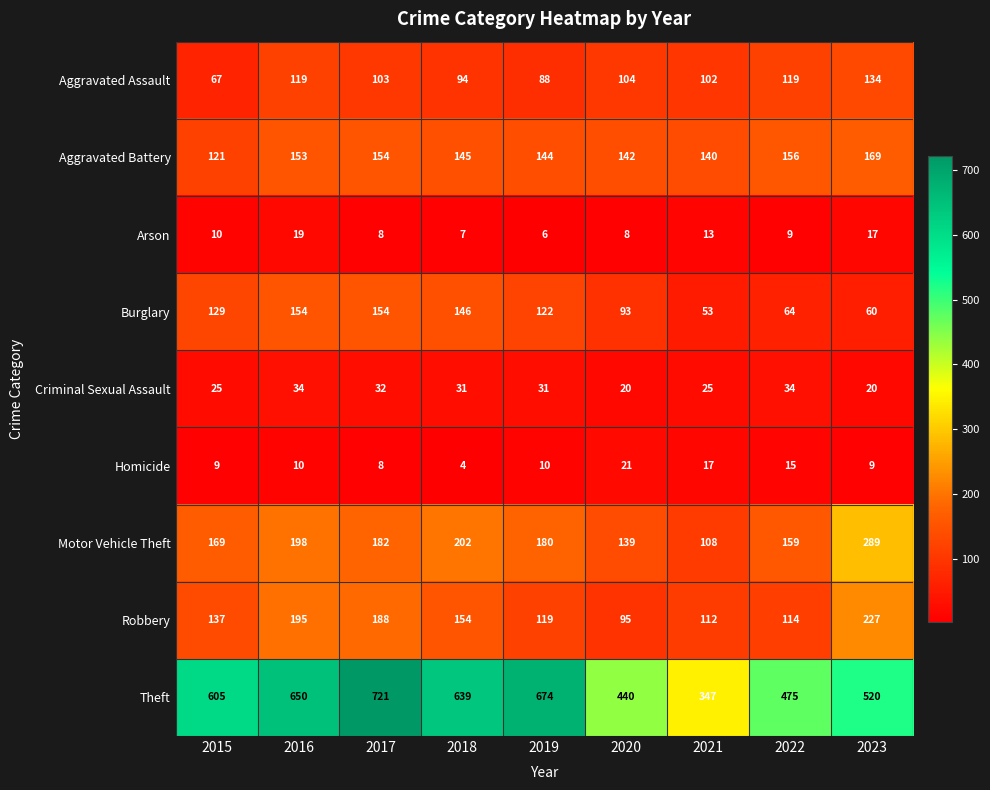

What is the approximate value of Theft at 2019?

674